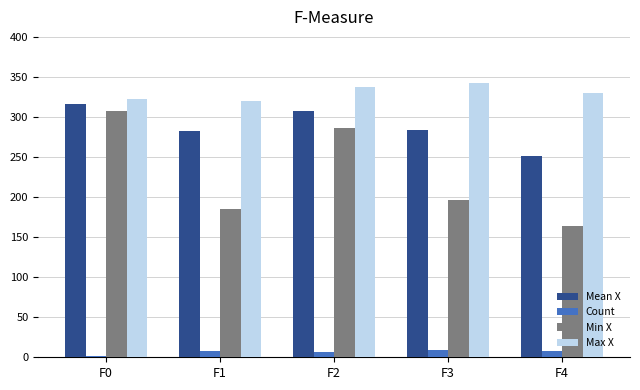

Rank the series at F4 from lowest to highest value.

Count, Min X, Mean X, Max X